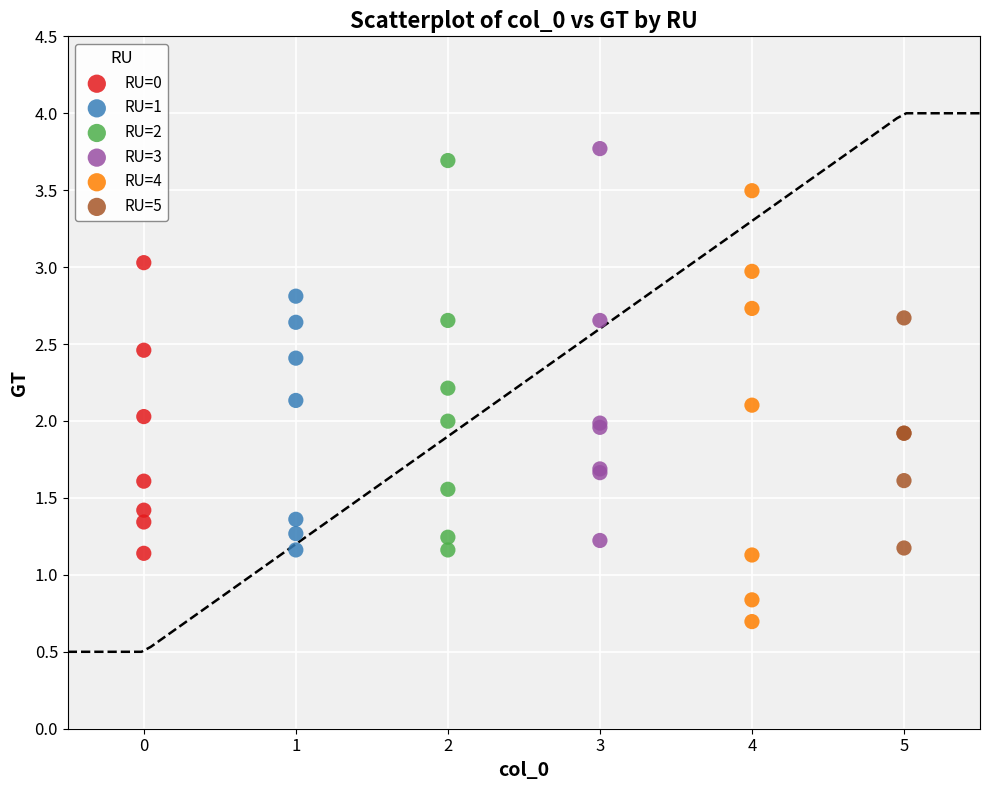

Which series has the widest spread of Y values?

RU=4